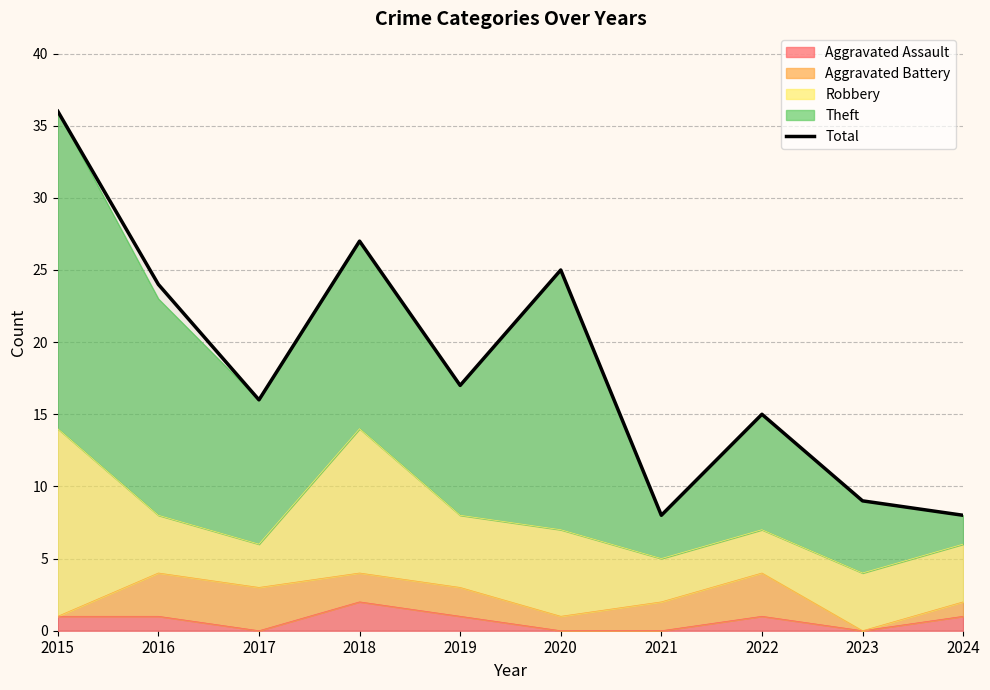

How many lines are shown in the chart?

1